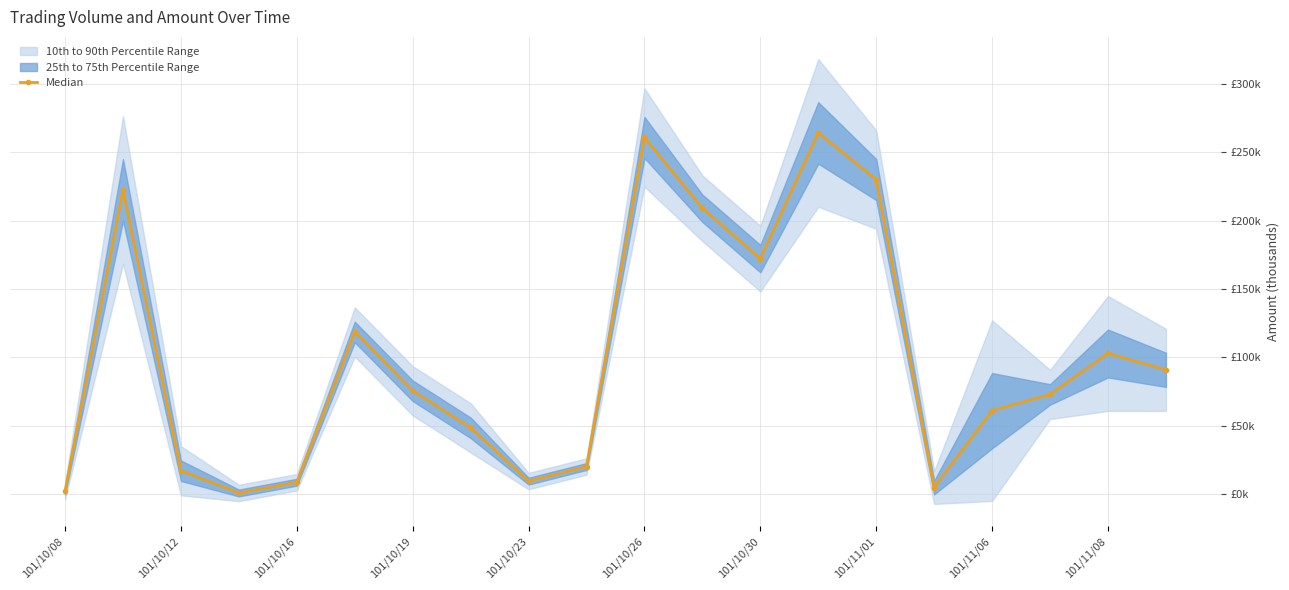

Reading left to right, transcribe all the data shown in this chart.

2.2	222.6	17.1	0.8	8.7	118.6	75.6	48.5	9.5	20.2	260.9	209.1	172.3	264.2	230.1	4.8	61.0	72.9	102.9	90.9